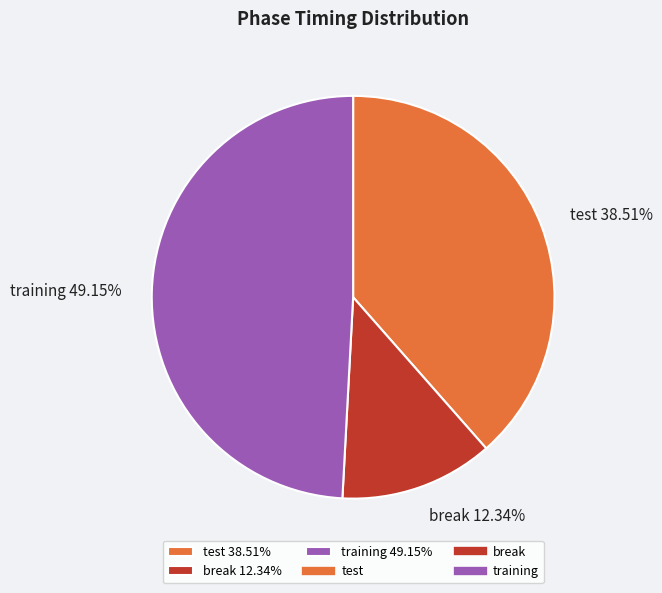

To the nearest percent, what is the difference between the test and training slice percentages?

11%